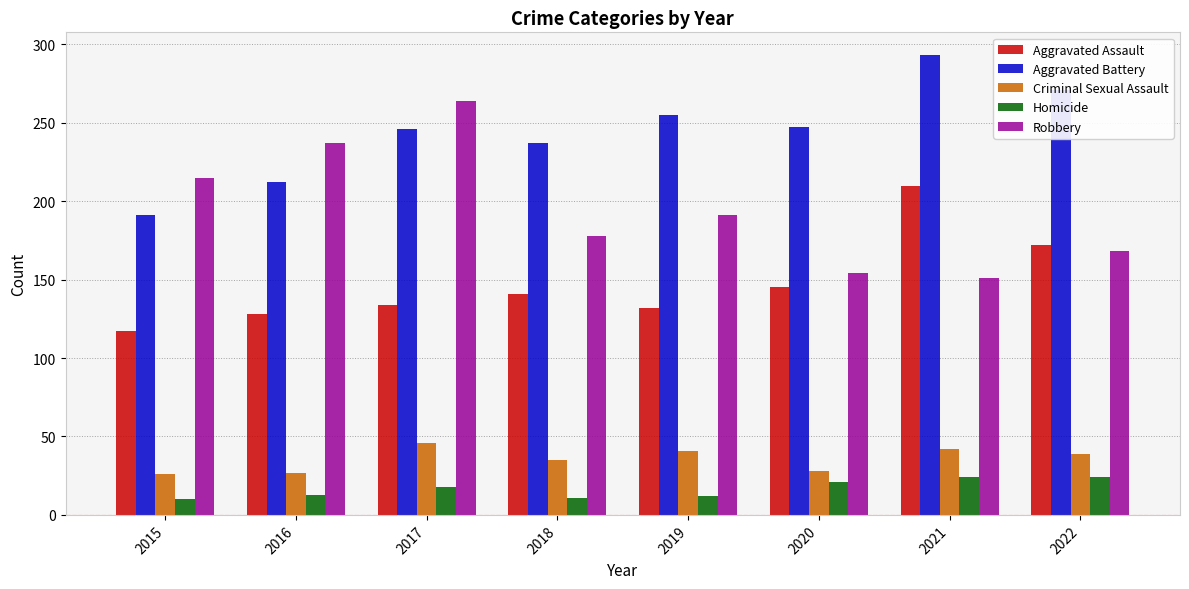

The value of Criminal Sexual Assault at 2022 is 39. True or false?

True